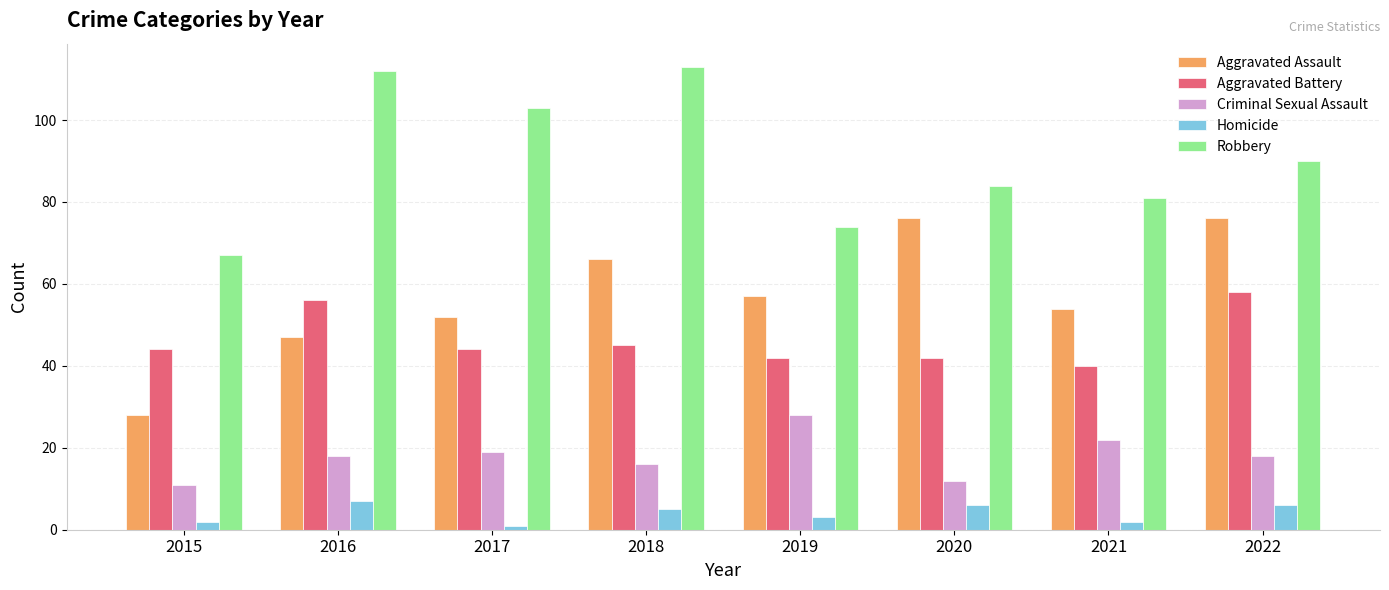

Reading left to right, list all the values displayed in this chart.

Aggravated Assault: 2015=28	2016=47	2017=52	2018=66	2019=57	2020=76	2021=54	2022=76
Aggravated Battery: 2015=44	2016=56	2017=44	2018=45	2019=42	2020=42	2021=40	2022=58
Criminal Sexual Assault: 2015=11	2016=18	2017=19	2018=16	2019=28	2020=12	2021=22	2022=18
Homicide: 2015=2	2016=7	2017=1	2018=5	2019=3	2020=6	2021=2	2022=6
Robbery: 2015=67	2016=112	2017=103	2018=113	2019=74	2020=84	2021=81	2022=90